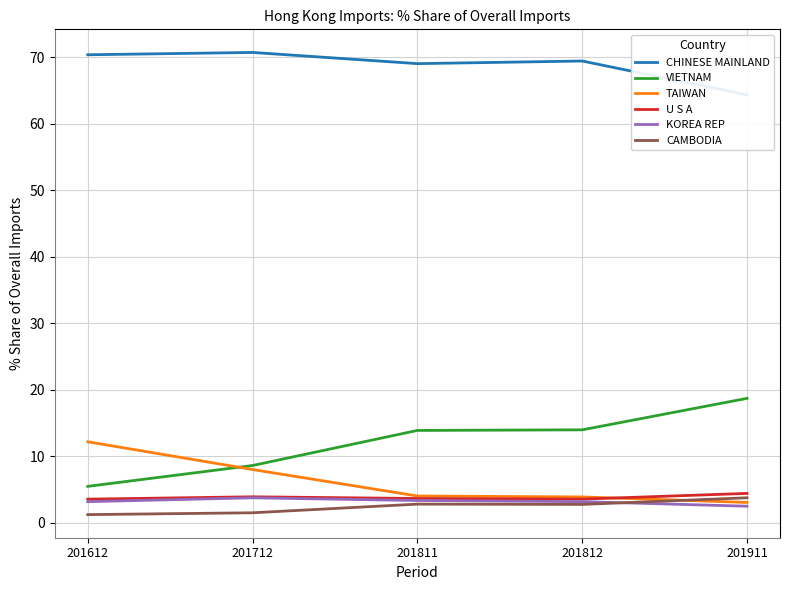

Which series has the largest total across all categories?

CHINESE MAINLAND